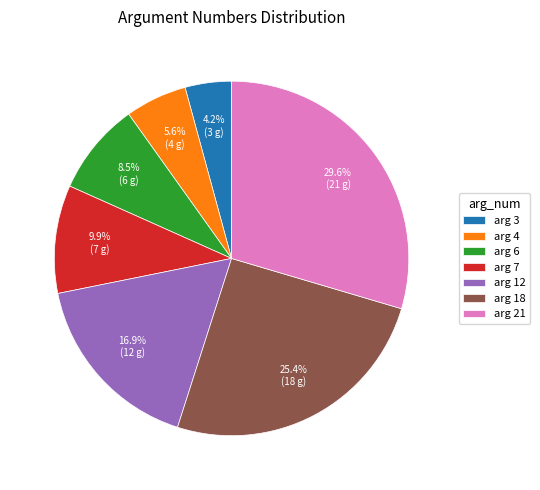

Does arg 3 account for over 50% of the chart?

No